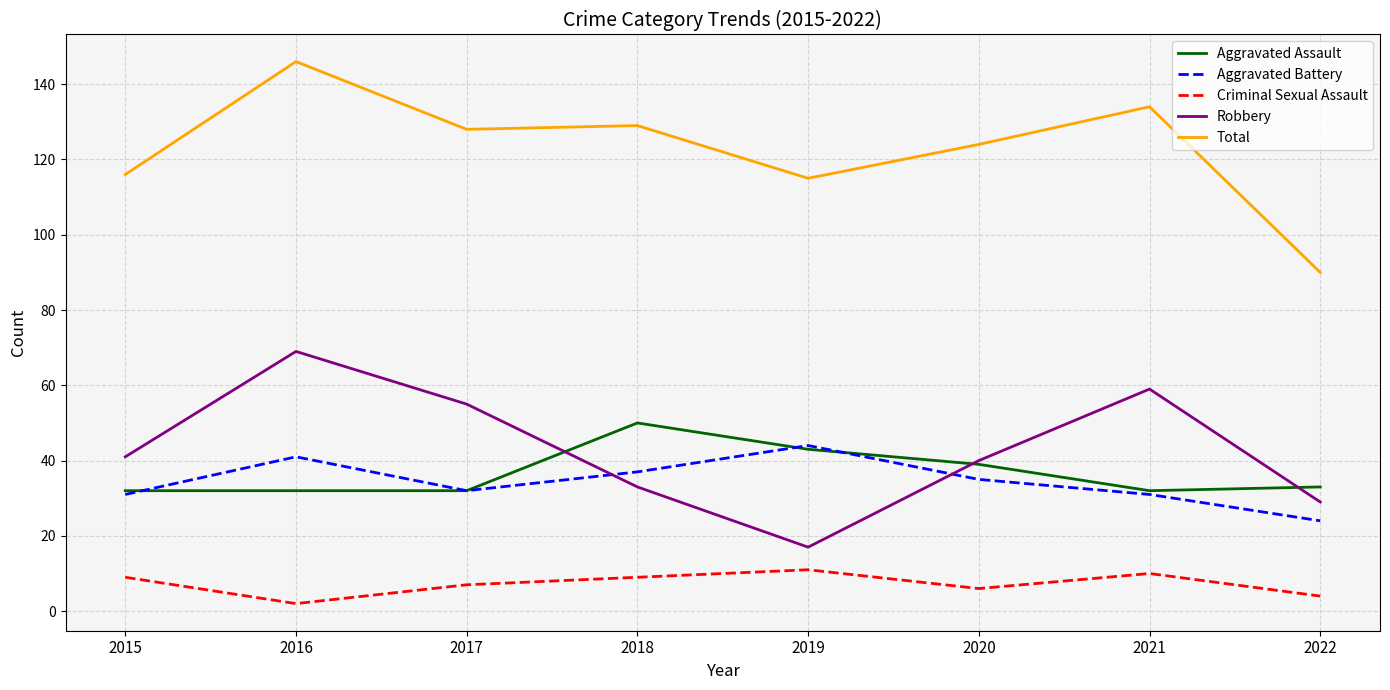

At which category does Aggravated Battery reach its first local peak?

2016